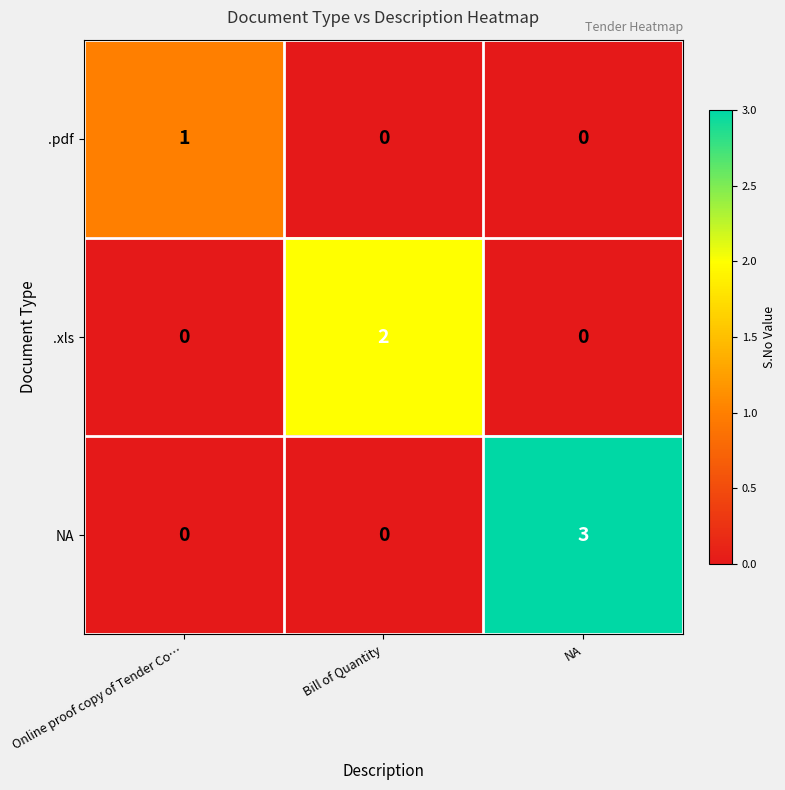

Reading right to left, transcribe all the data shown in this chart.

.pdf: 0	0	1
.xls: 0	2	0
NA: 3	0	0